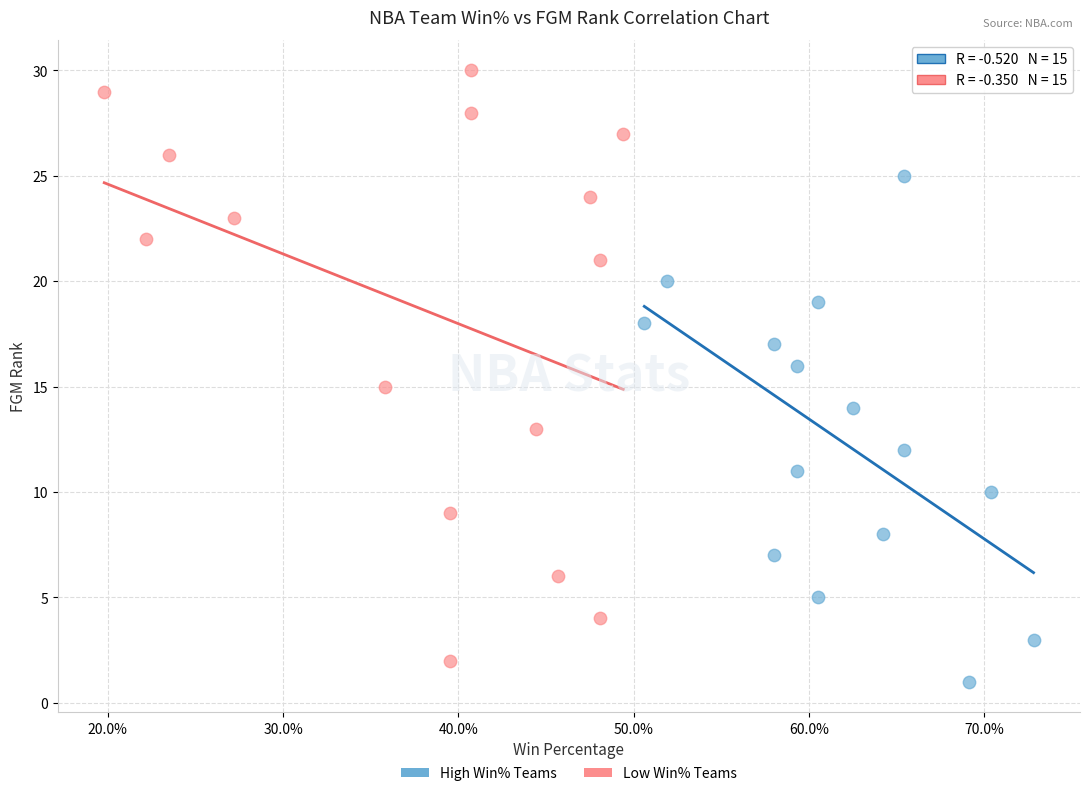

Which series contains the highest Y value?

Low Win% Teams